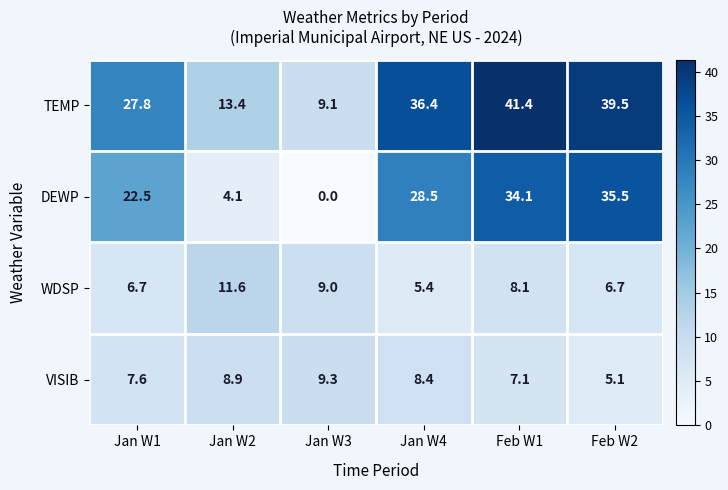

Rank the series by their maximum value, from lowest to highest.

VISIB, WDSP, DEWP, TEMP